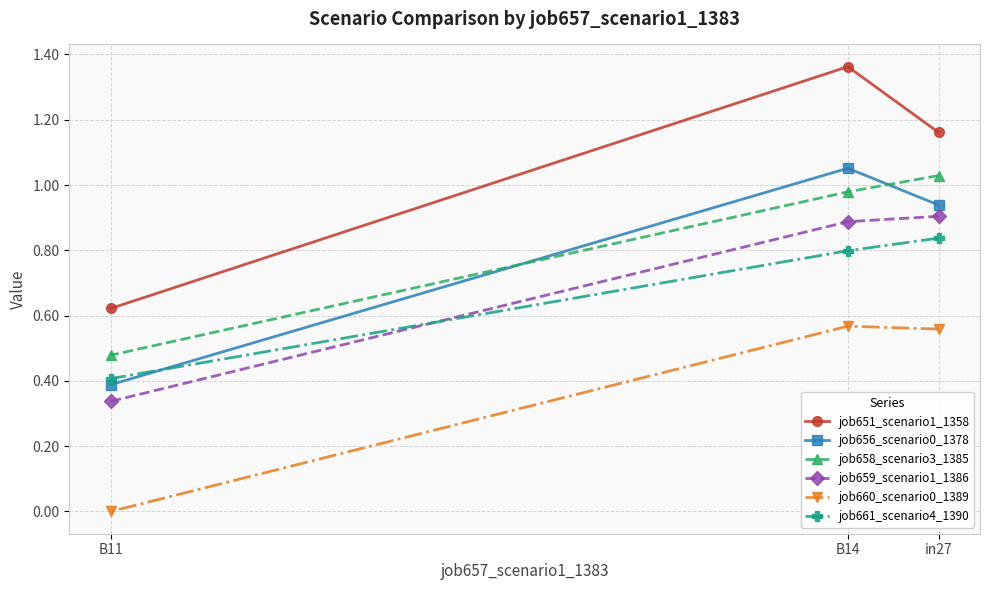

Where does the job651_scenario1_1358 series first go above 1?

B14